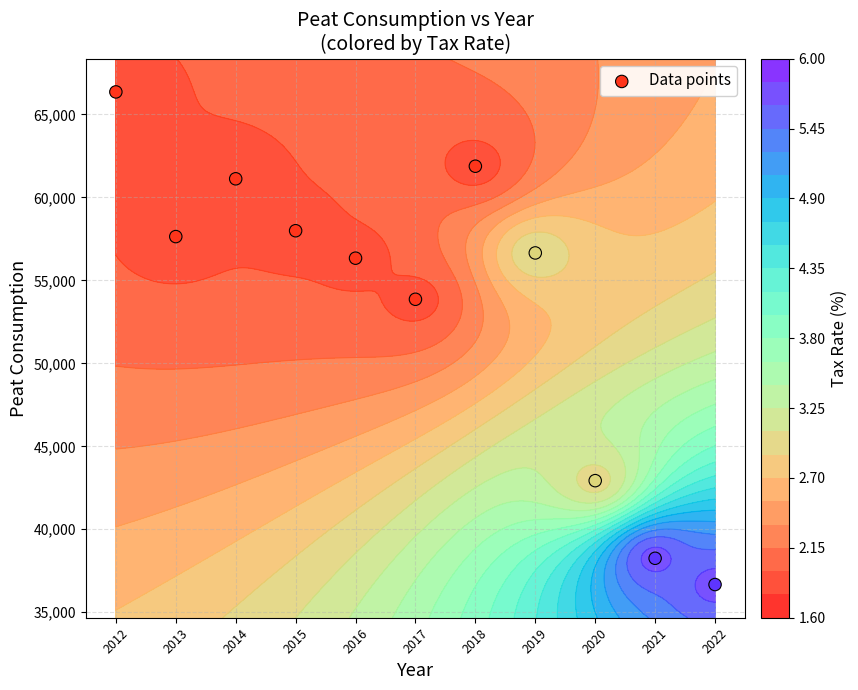

Reading right to left, extract all data points from this chart.

36670	38252	42930	56652	61877	53860	56336	57990	61119	57637	66355